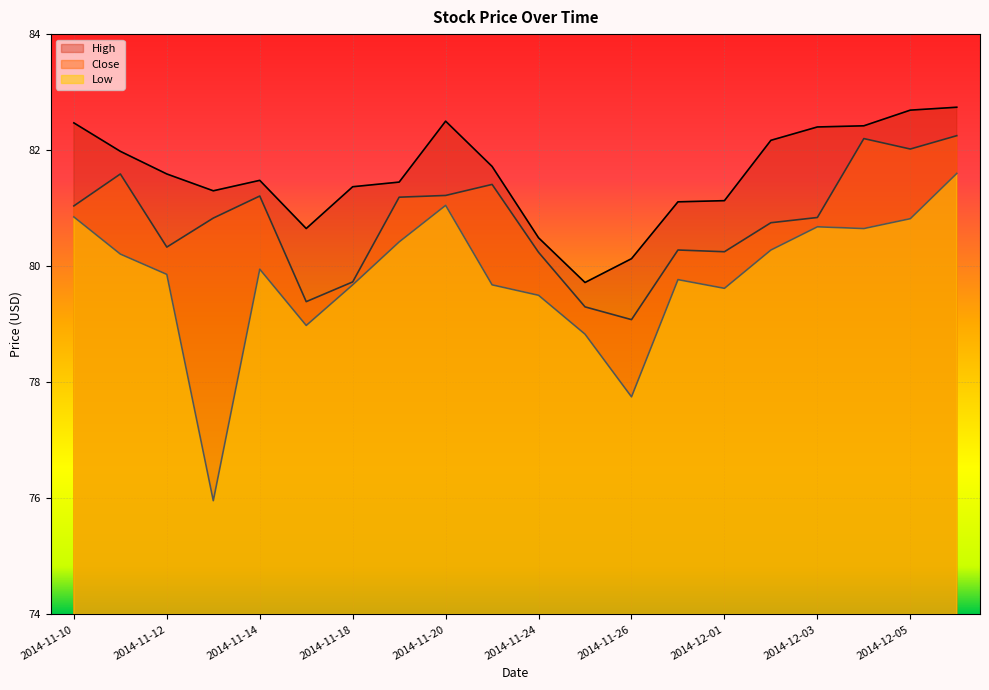

Does the chart display data point markers on the line(s)?

No